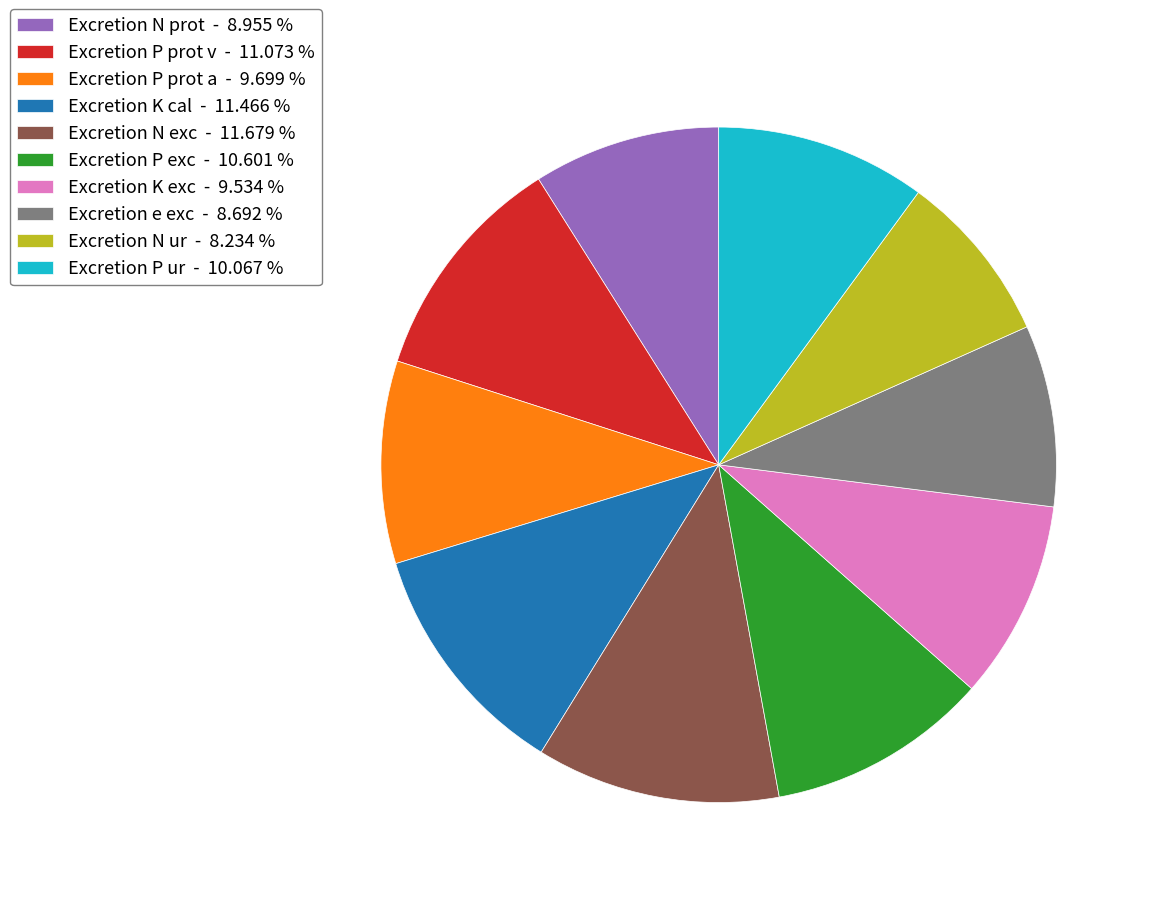

How many segments does this pie chart have?

10